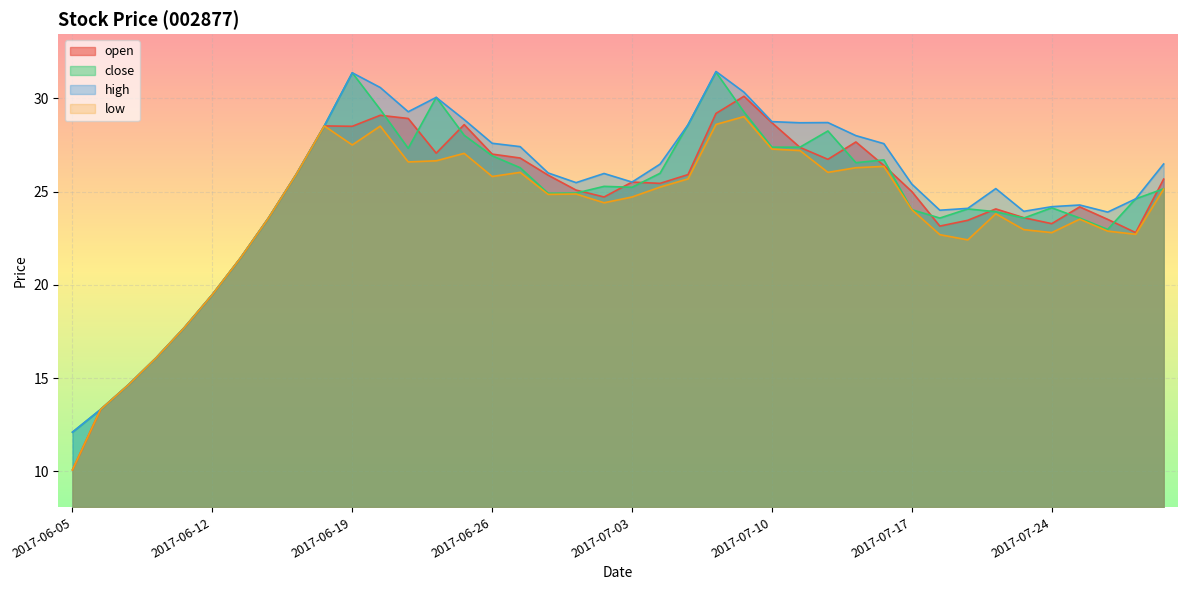

Where is the first local minimum for high?

2017-06-21